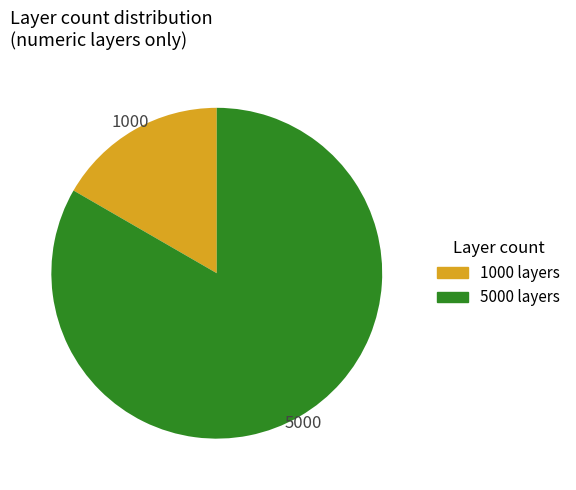

Count the number of slices in the pie.

2